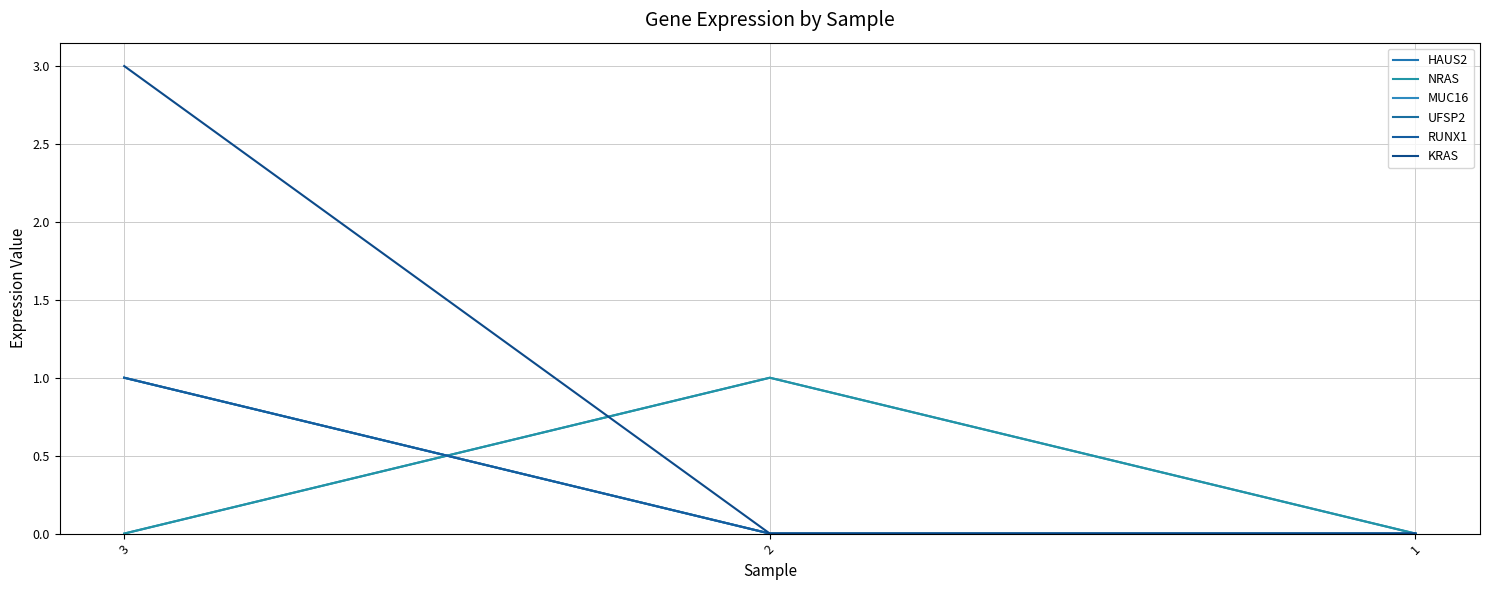

Is the value of NRAS at 1 greater than the value of KRAS at 3?

No